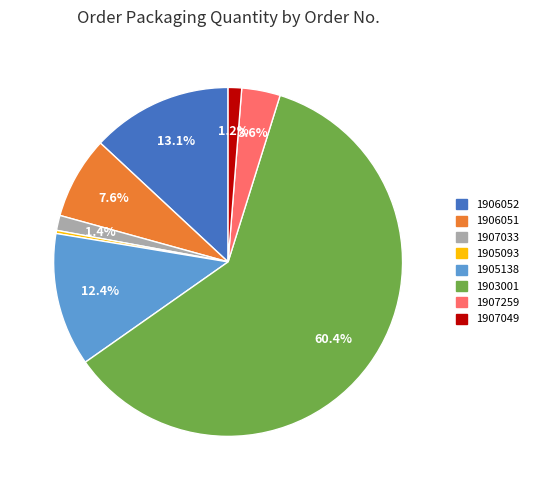

To the nearest percent, what is the average slice percentage?

12%